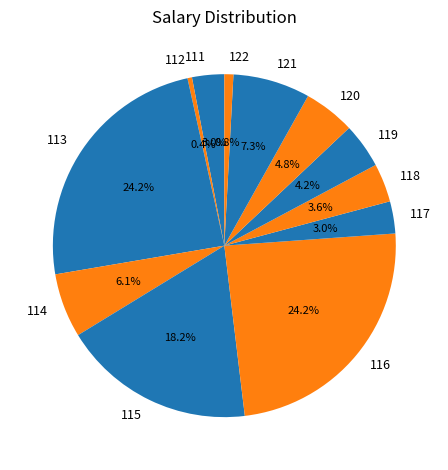

Which has a higher value, 114 or 112?

114